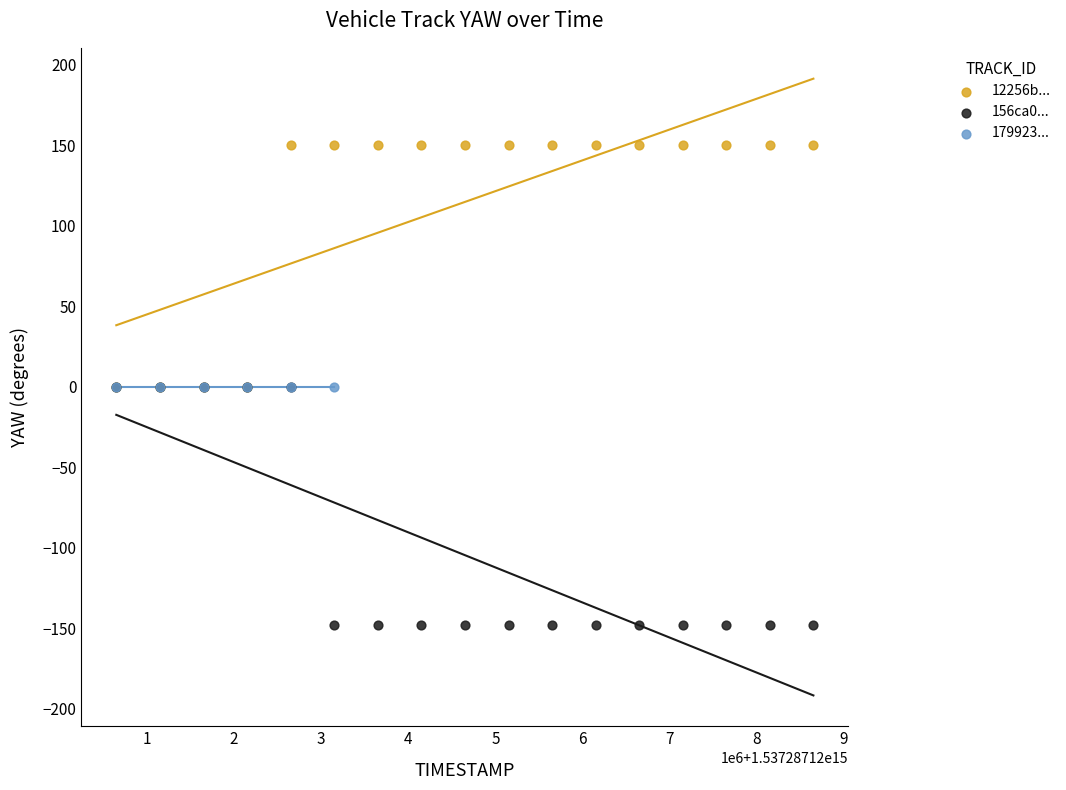

What are all the series names shown in the legend?

12256b..., 156ca0..., 179923...